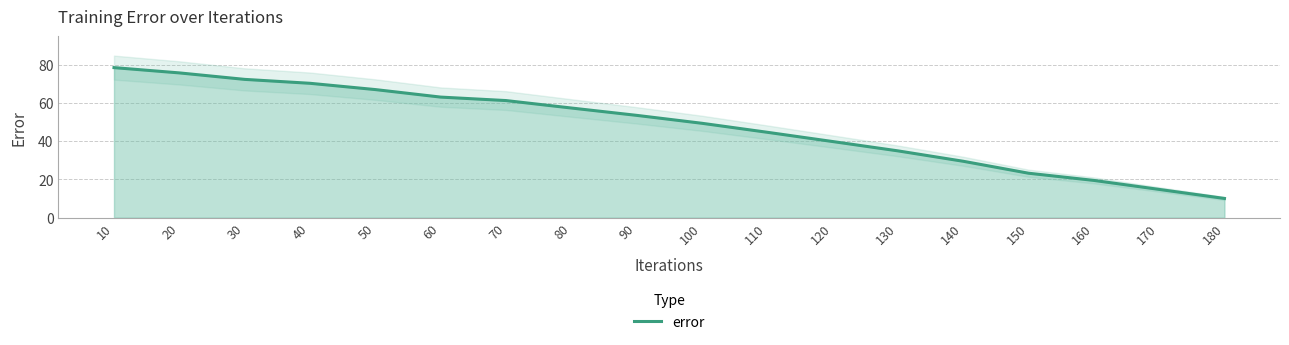

Which has a higher value, 40 or 20?

20